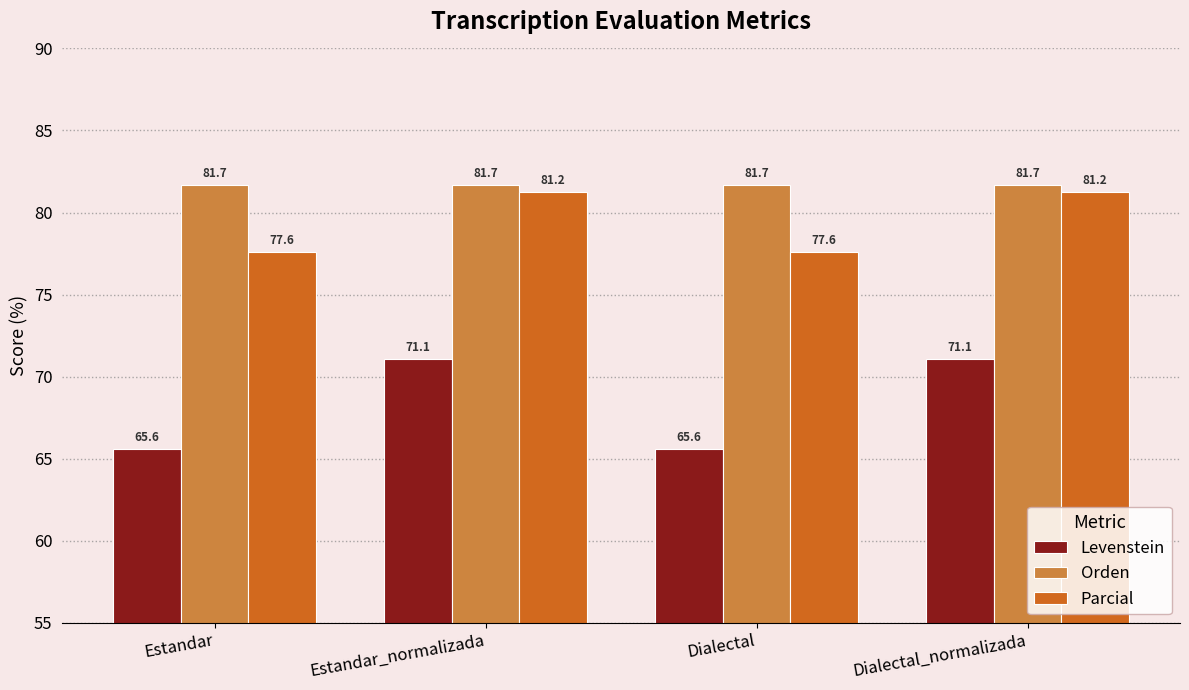

The Orden series shows 81.7 at Estandar. True or false?

True